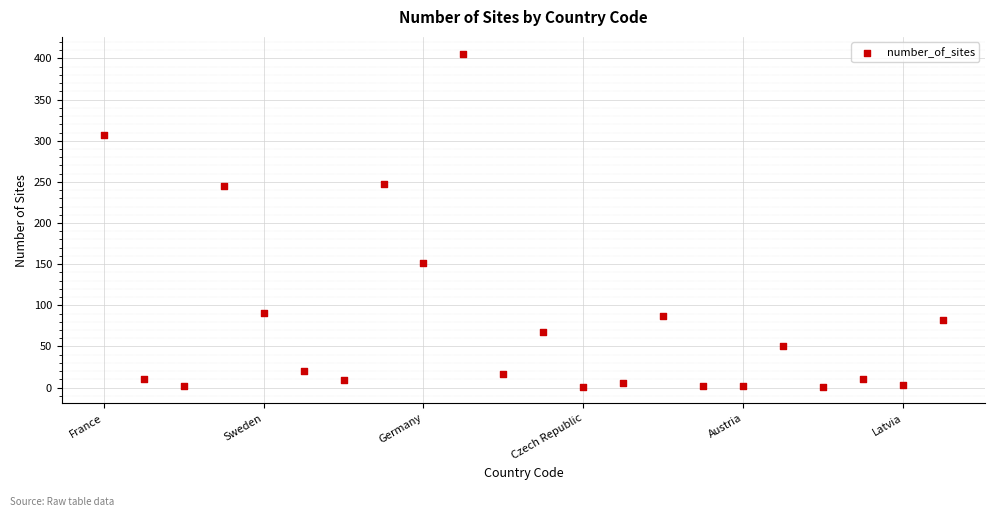

What is the range of X values (max minus min)?

21000000